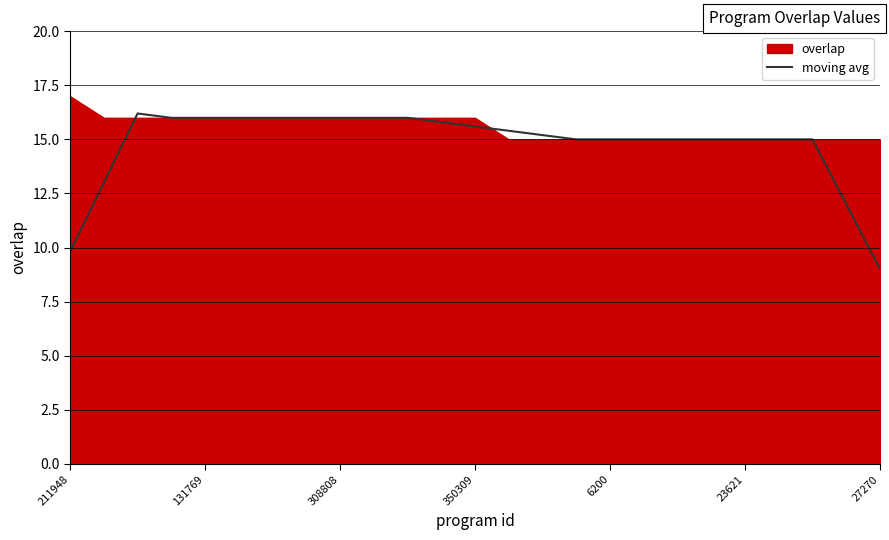

The chart shows a value of 15.0 at 19. True or false?

True